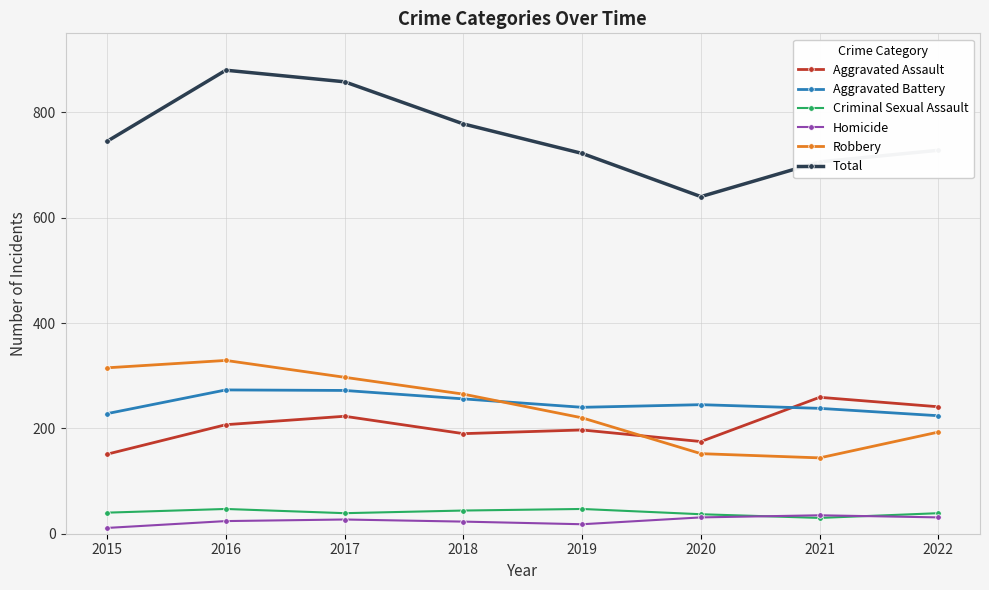

Rank the series by their maximum value, from highest to lowest.

Total, Robbery, Aggravated Battery, Aggravated Assault, Criminal Sexual Assault, Homicide